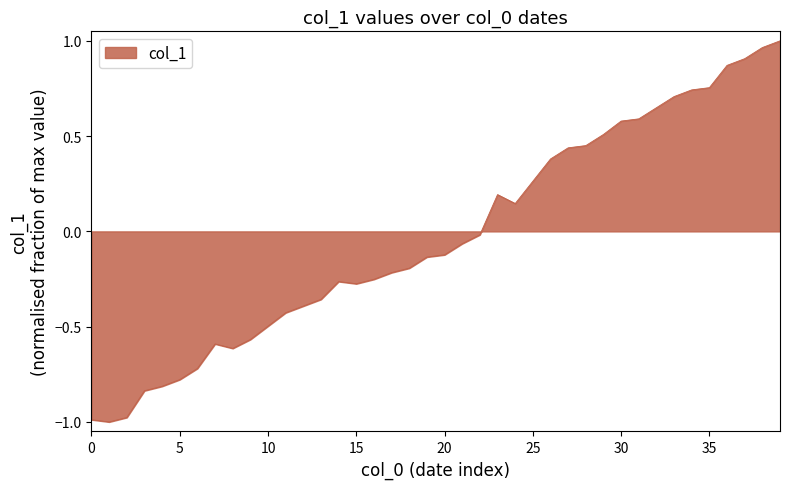

What is the difference between the maximum and minimum values?

2.0